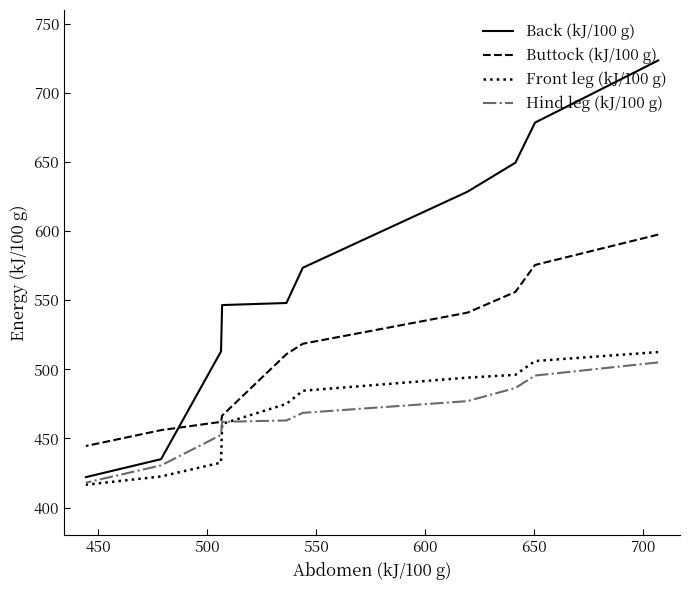

How many values in the Front leg (kJ/100 g) series are below 484?

5